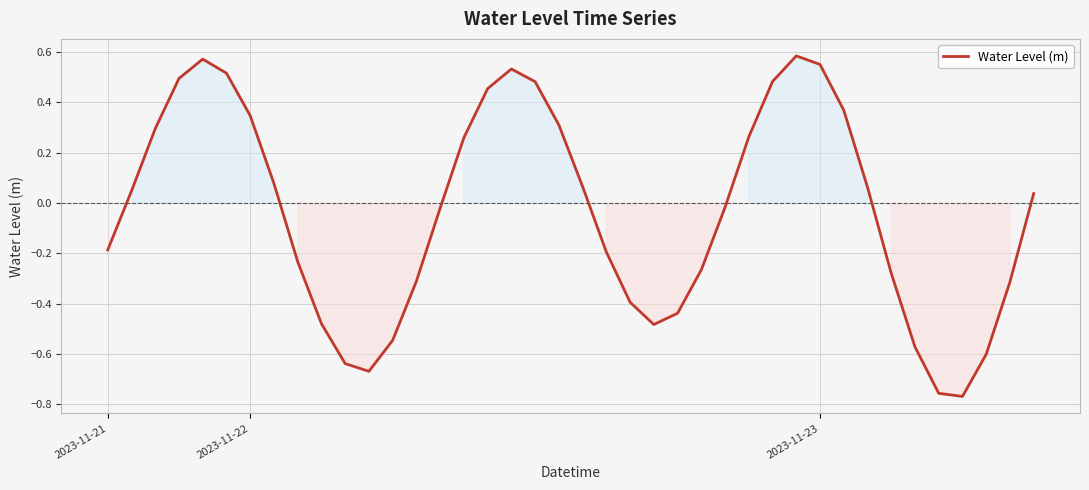

True or false: there are more than 0 points higher than both neighbors.

True